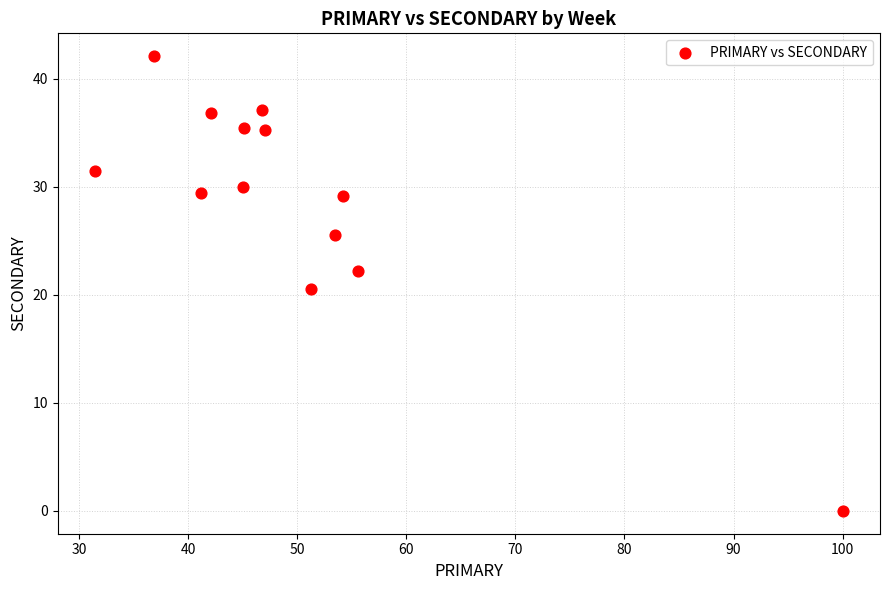

What Y value in the scatter plot is closest to 21?

20.5